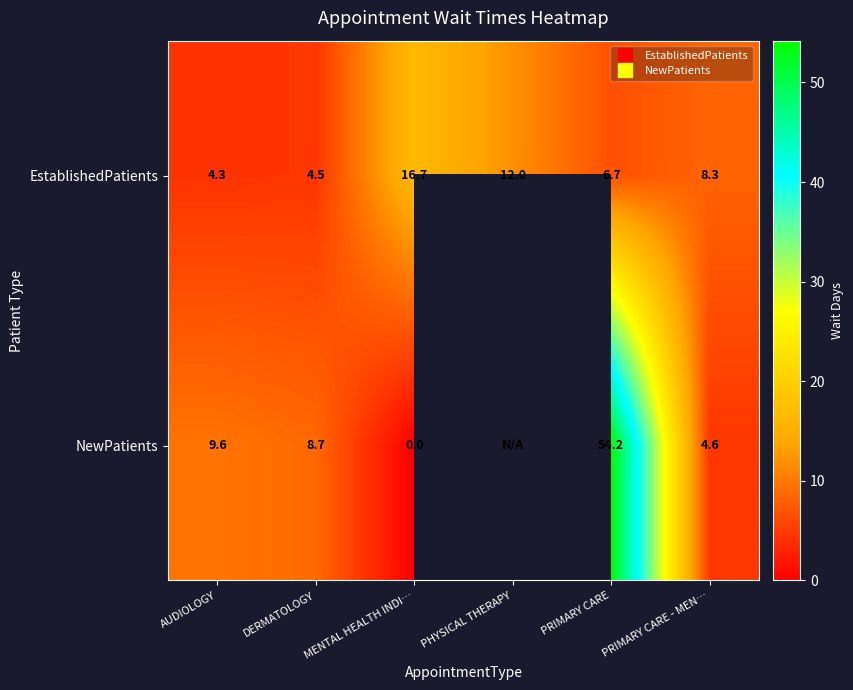

At which category is the sum across all series the highest?

PRIMARY CARE